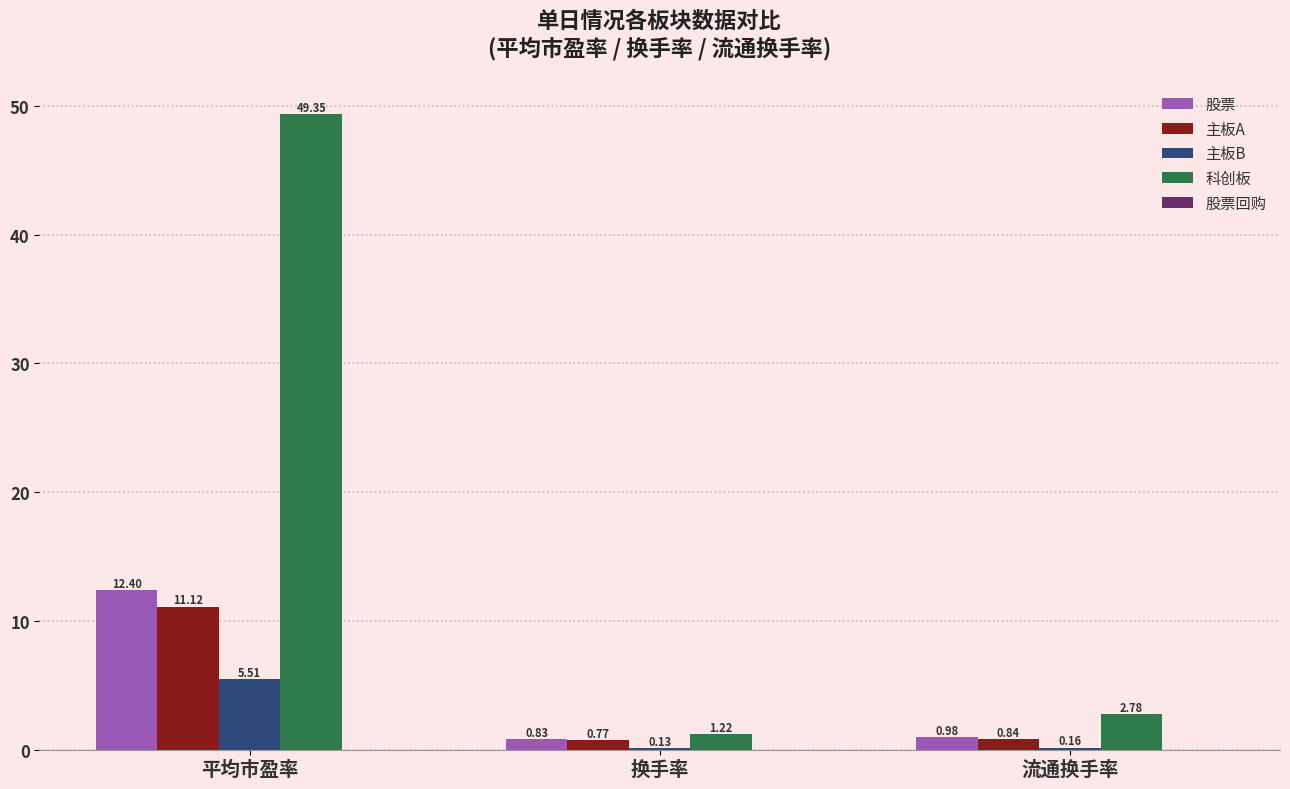

How many categories are shown in the chart?

3